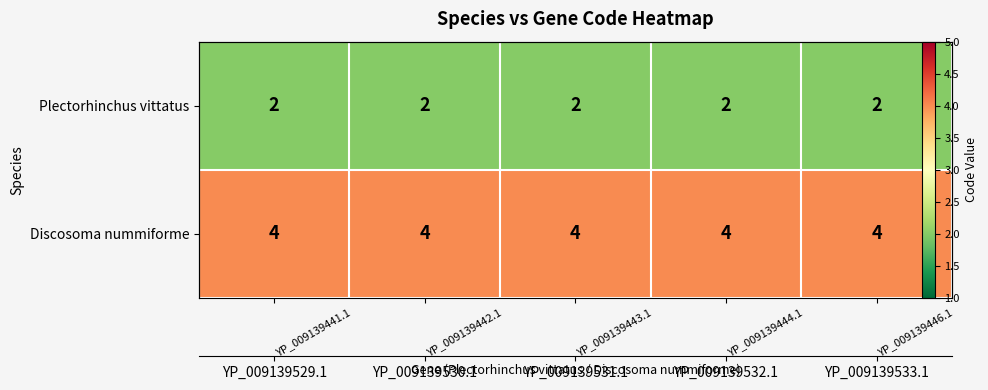

List the series in order of their overall mean, lowest first.

Plectorhinchus vittatus, Discosoma nummiforme